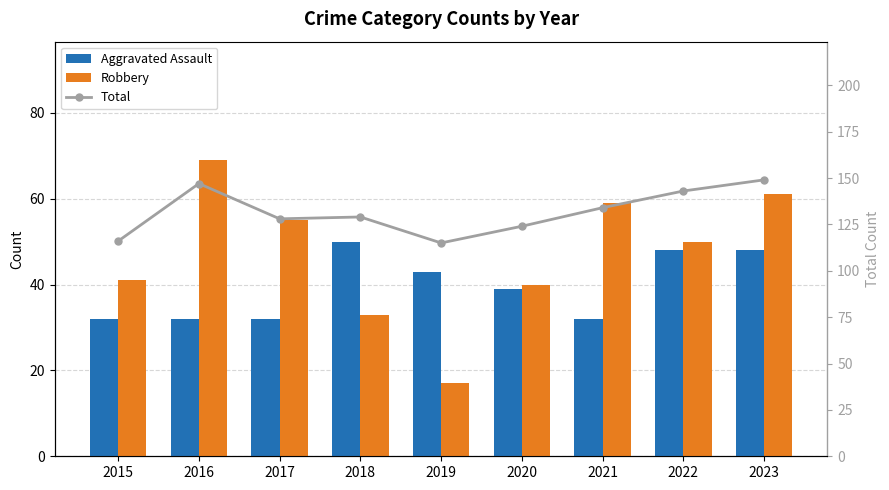

How many data points in Aggravated Assault are above 39?

4